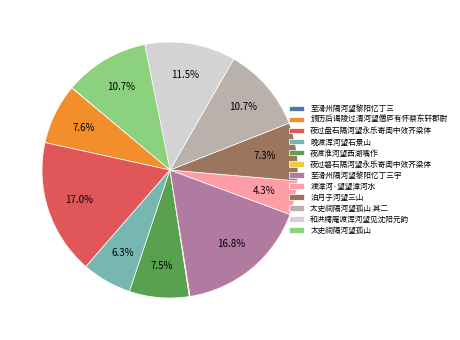

To the nearest percent, what is the average slice percentage?

8%